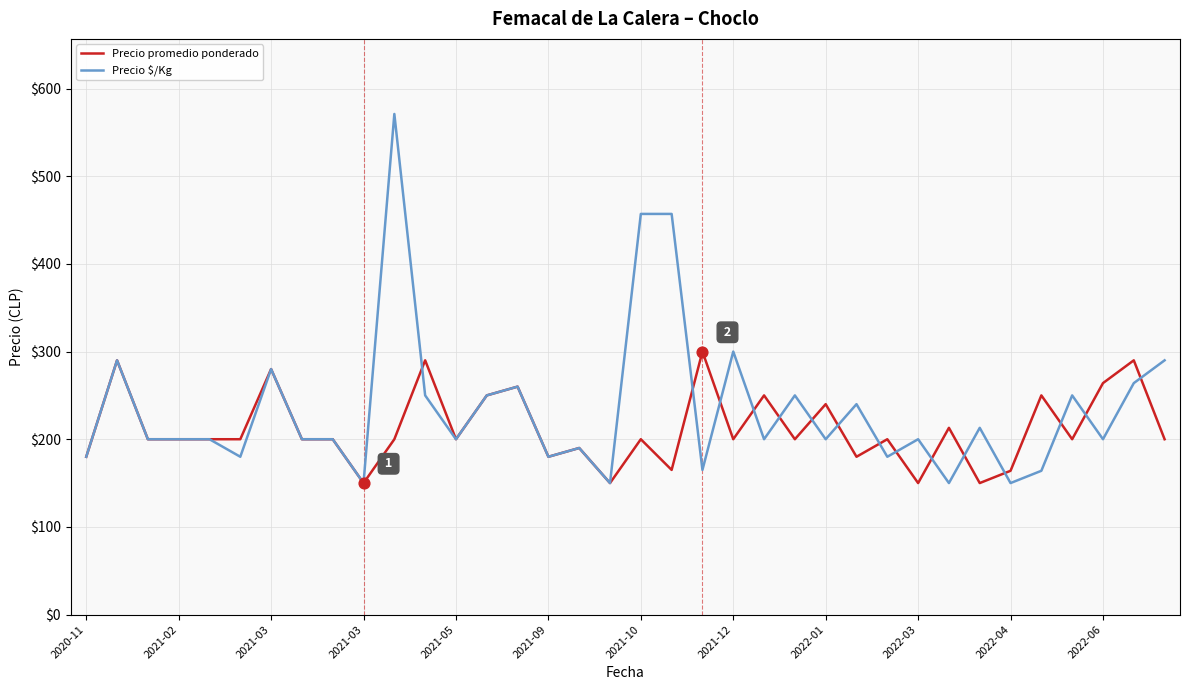

At how many categories does at least one series exceed 377?

3